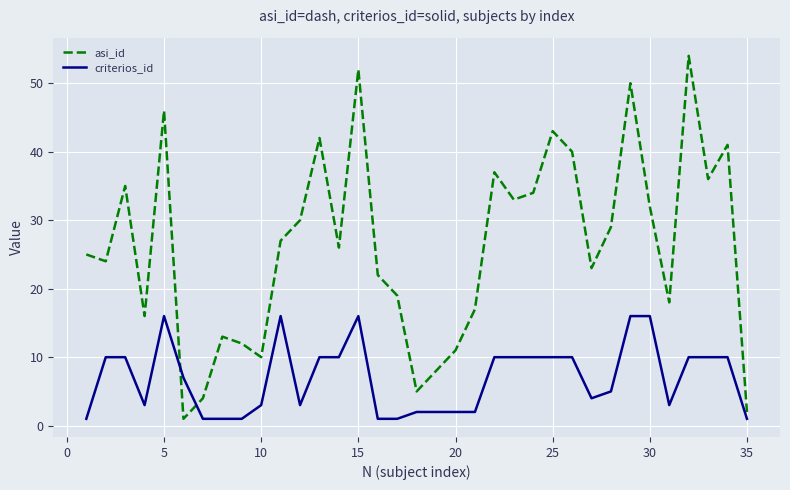

What is the average value of the criterios_id series?

7